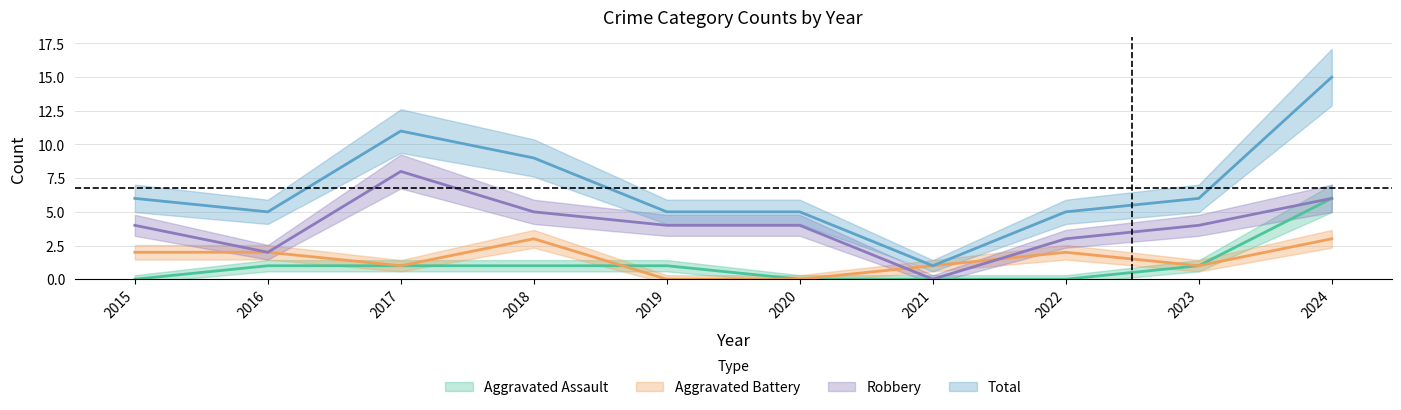

How many values in the Robbery series are below 4?

3